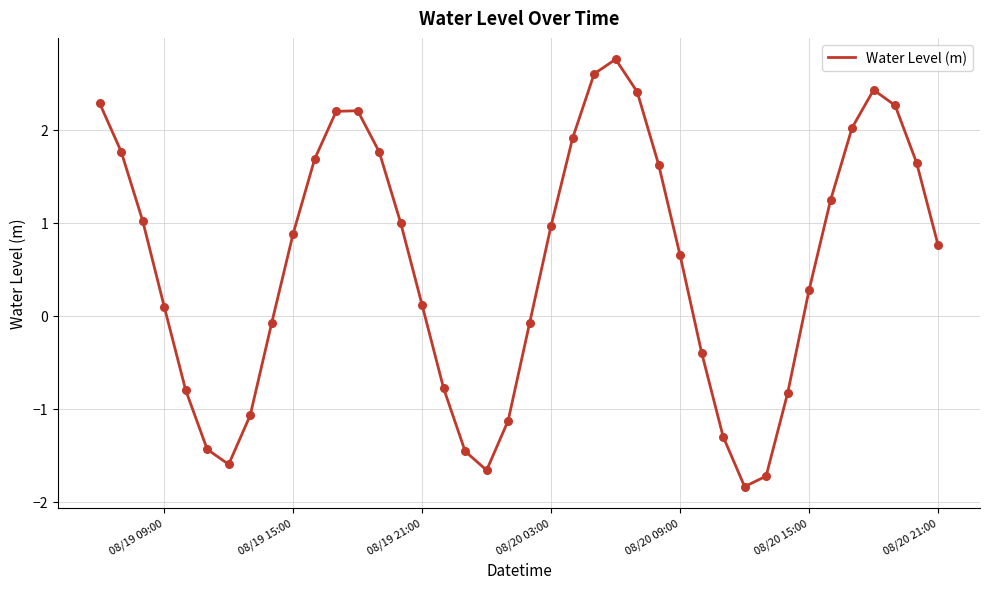

What is the maximum value shown in the chart?

2.8